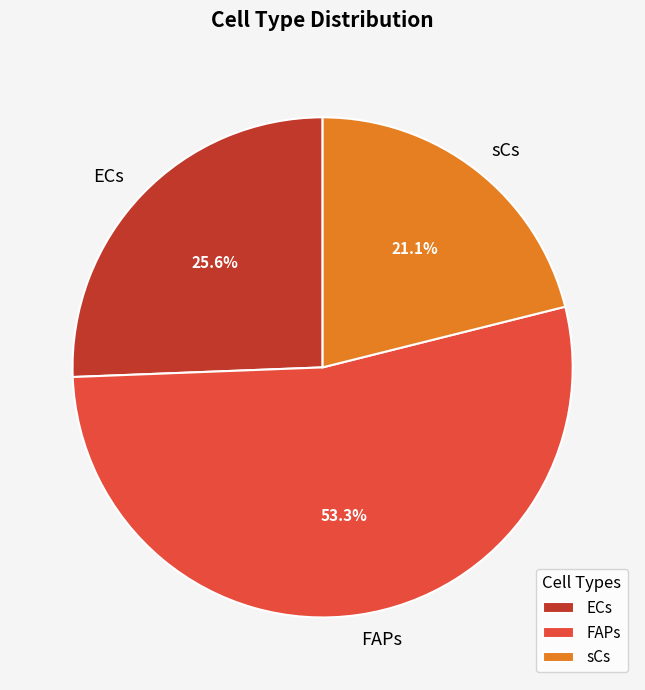

Which category accounts for the majority?

FAPs